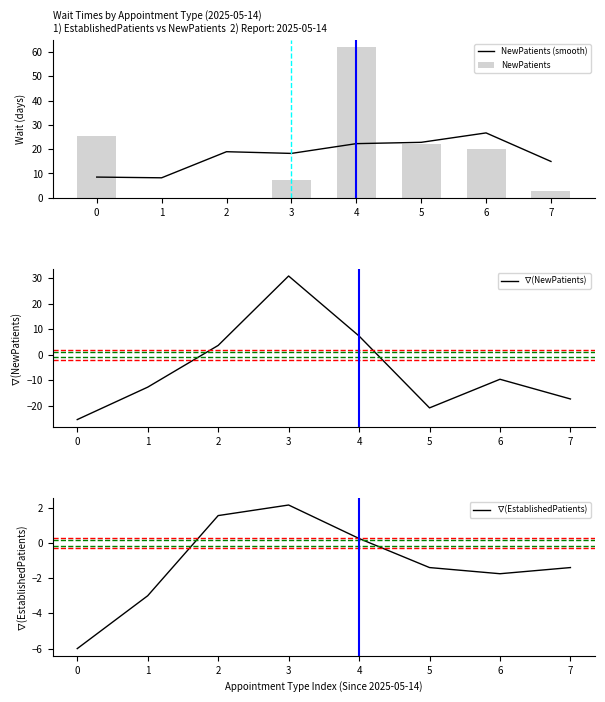

What is the sum of the ∇(NewPatients) values at 6 and 7?

-27.1